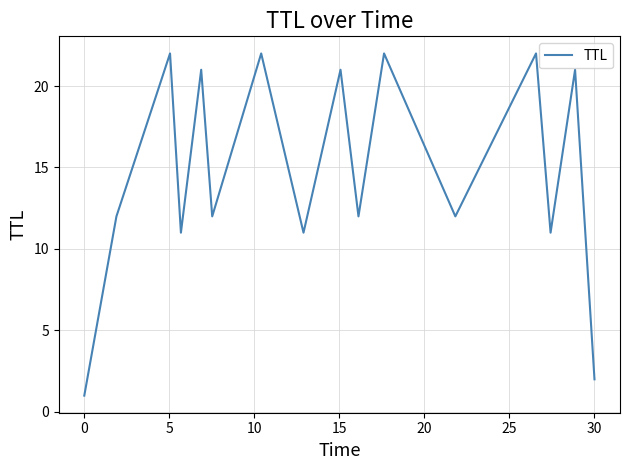

What is the greatest value displayed?

22